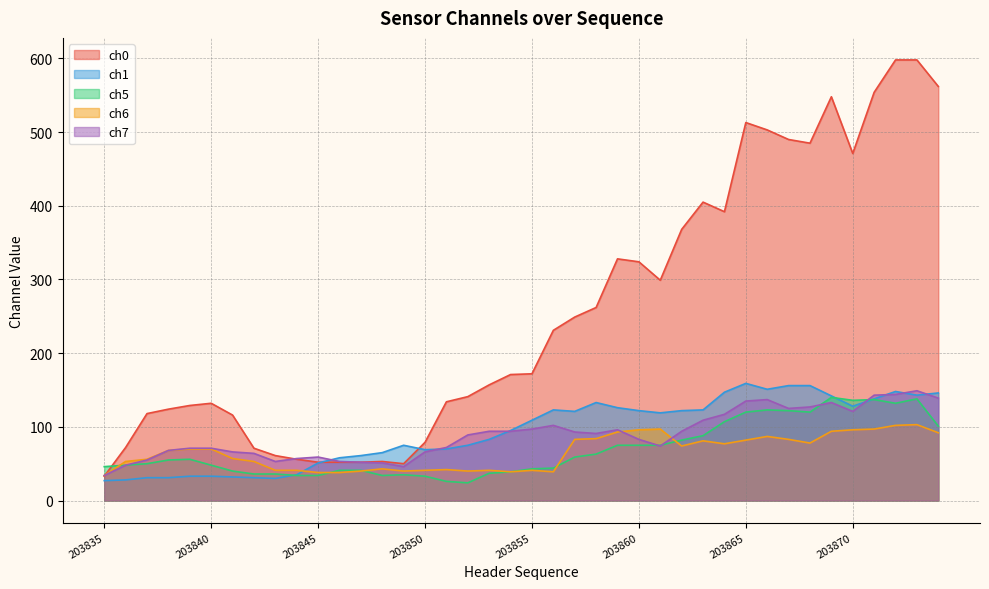

Which has a higher value, 203838 or 203836?

203838